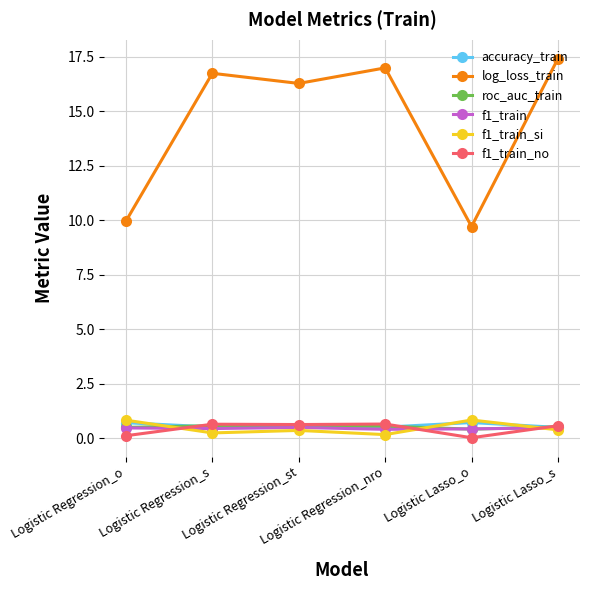

What is the spread (max minus min) of values at Logistic Lasso_o?

9.7